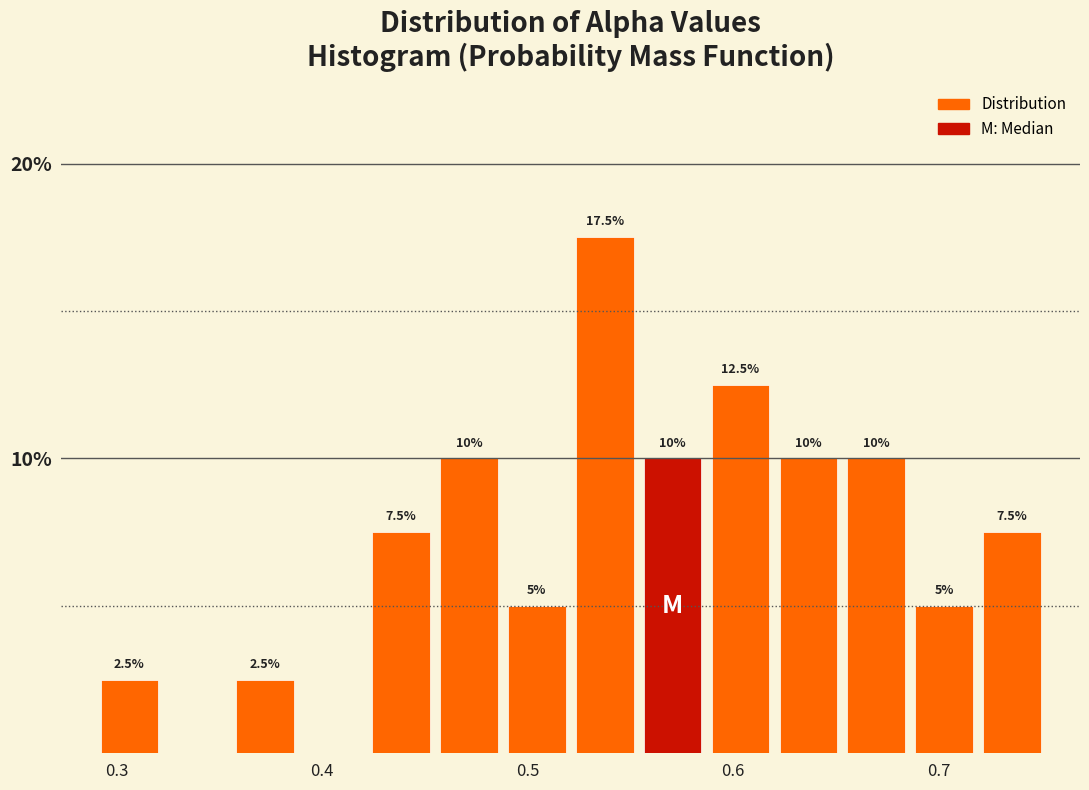

Around what value on the x-axis is the tallest bar? Give the approximate position of its centre, as read against the axis.

0.54